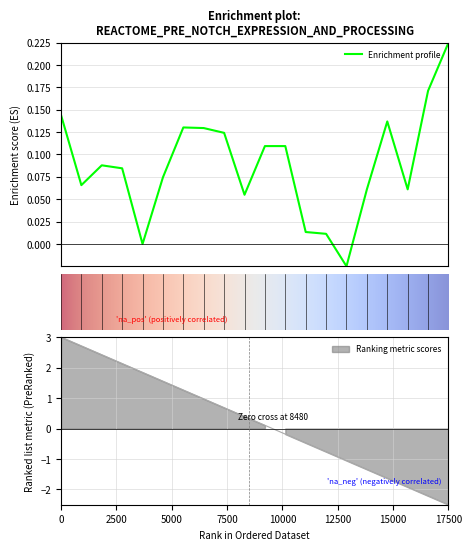

Is it true that the value at 10 is 0.0?

False